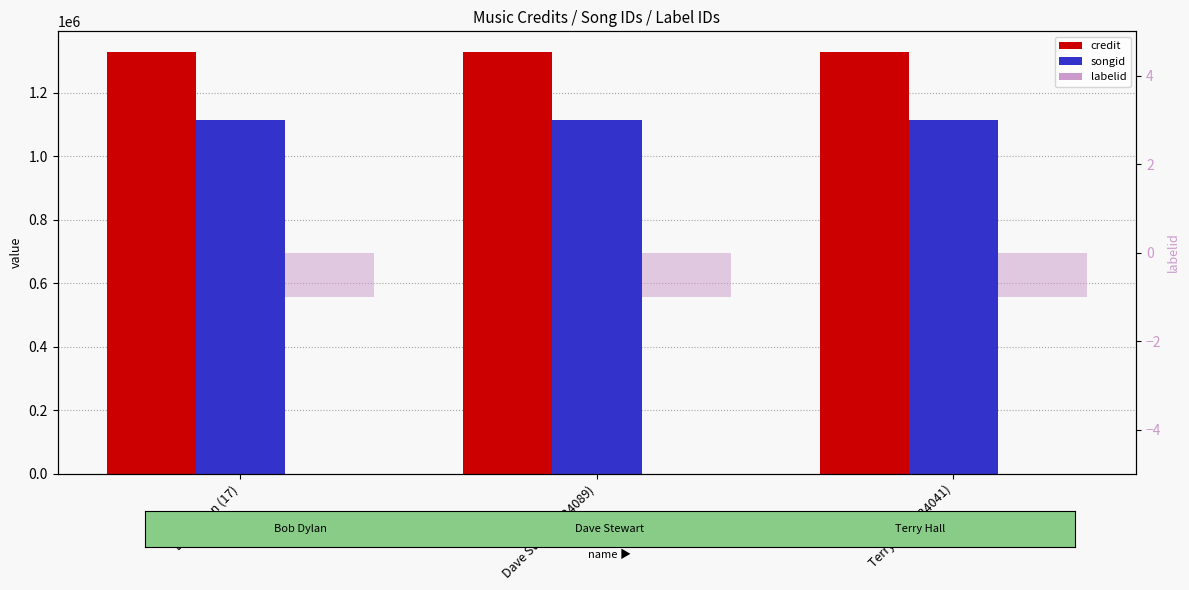

What is the label of the 2nd bar from the right?

Dave Stewart (24089)